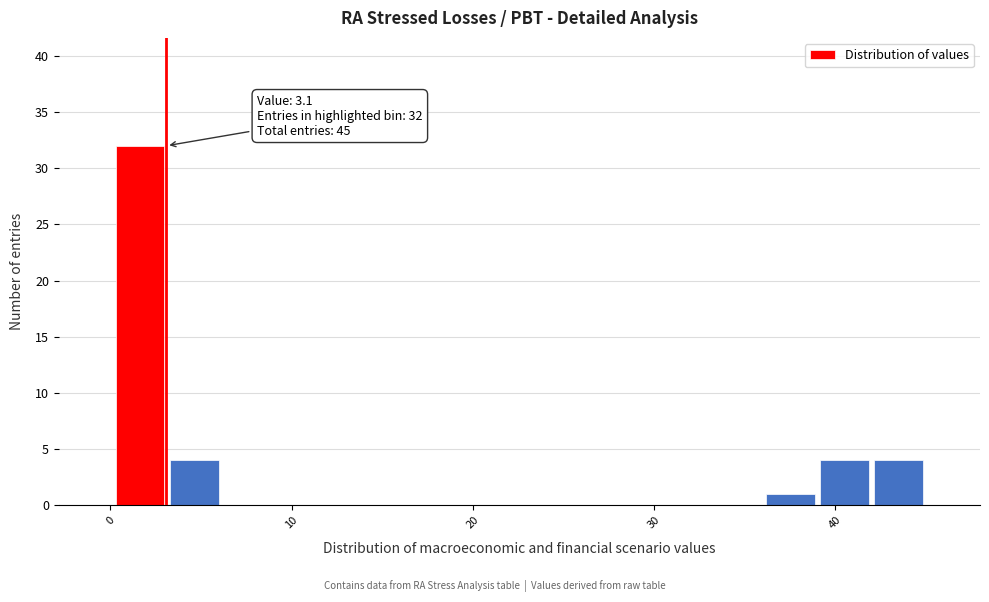

Around what value on the x-axis is the tallest bar? Give the approximate position of its centre, as read against the axis.

2